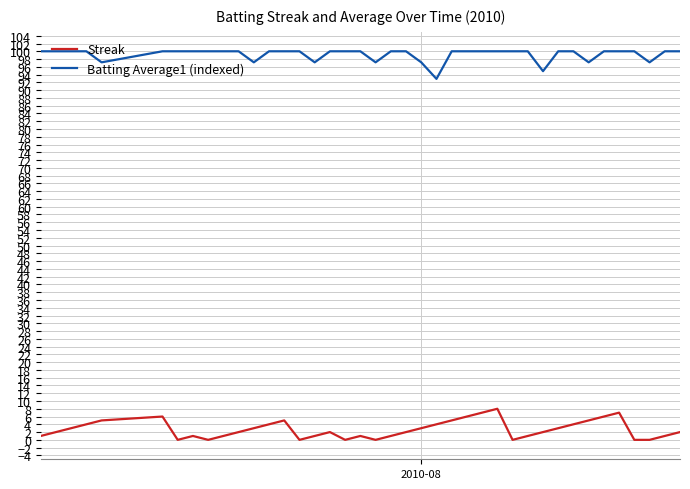

What is the minimum value for Batting Average1 (indexed)?

92.9